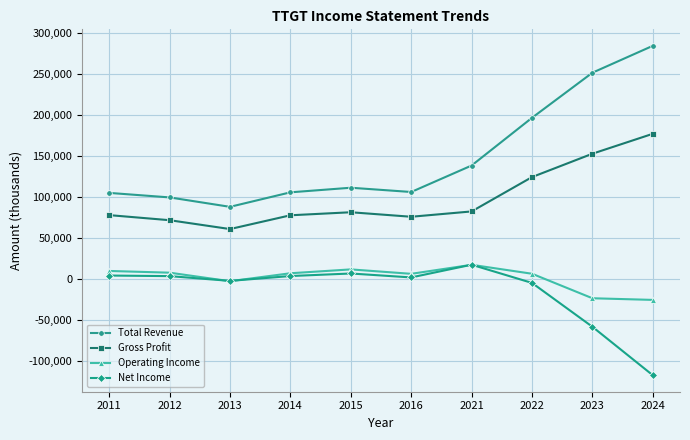

Does the chart have visible grid lines?

Yes